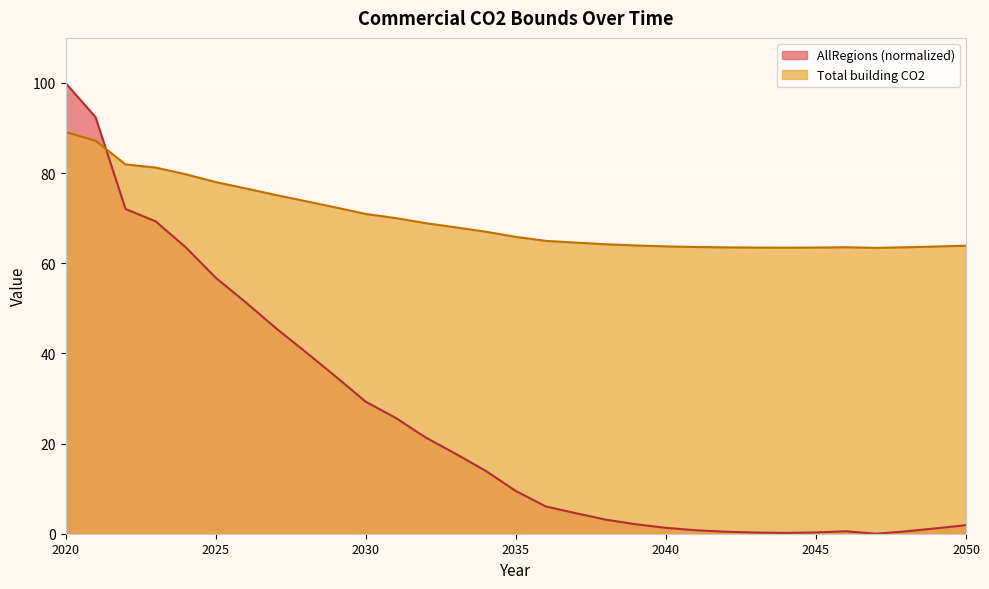

How many lines are shown in the chart?

2